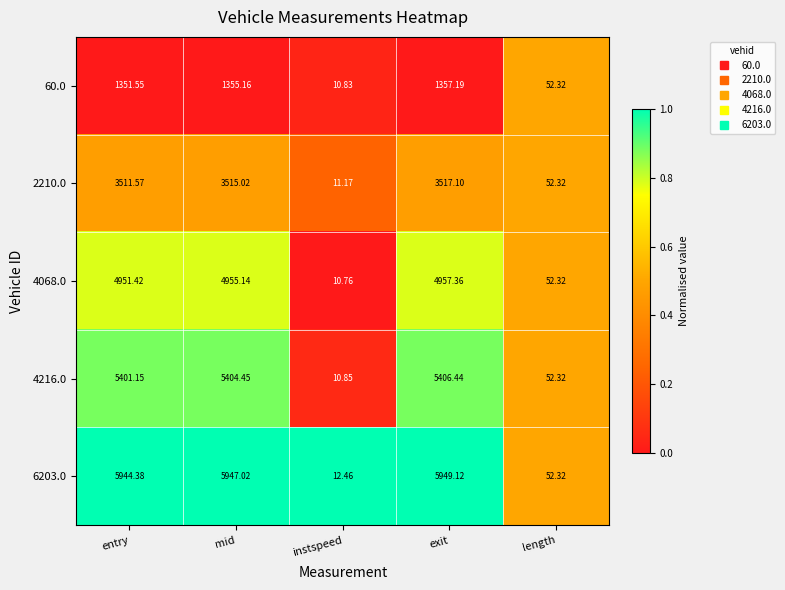

At which label does 6203.0 first exceed 5944?

entry